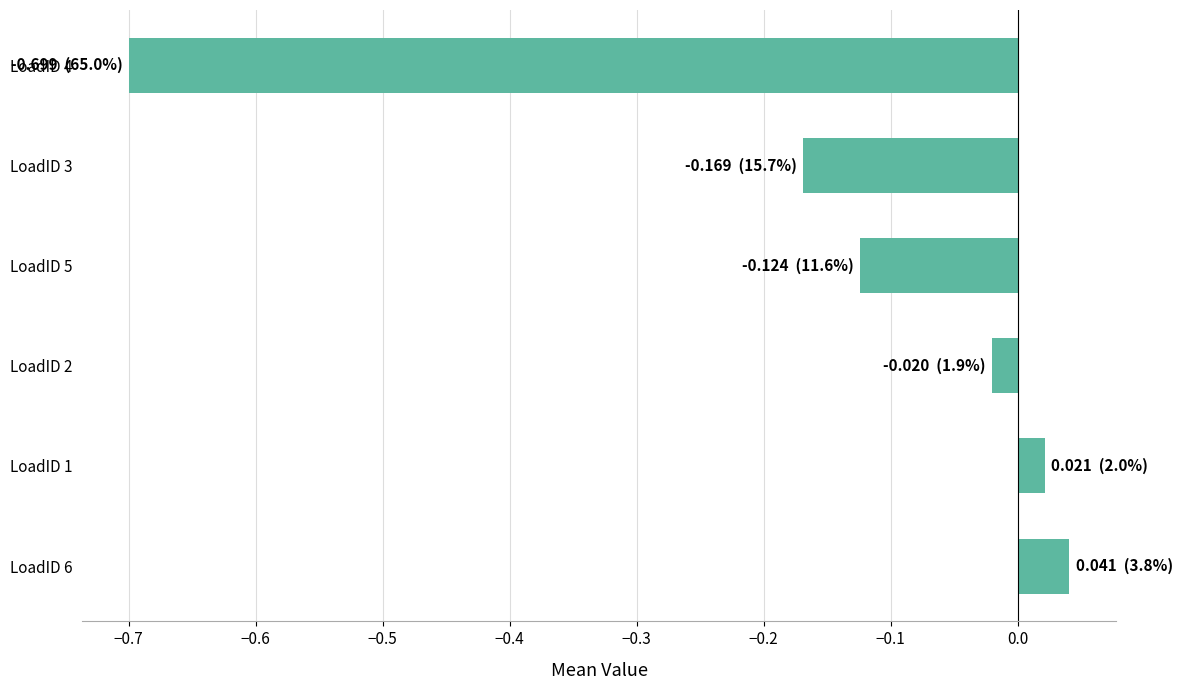

Between LoadID 1 and LoadID 6, which is larger?

LoadID 6